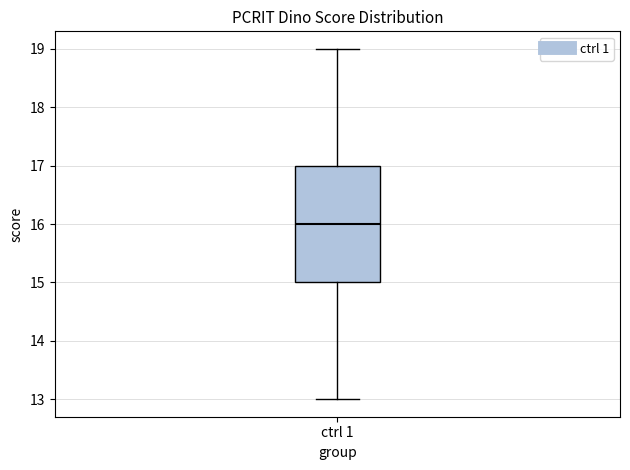

Read this box plot against the y-axis: the position of the median line, the range covered by the box, and the ends of both whiskers. The values are not printed on the chart, so give them approximately, as read against the axis.

median 16, box 15 to 17, whiskers 13 to 19